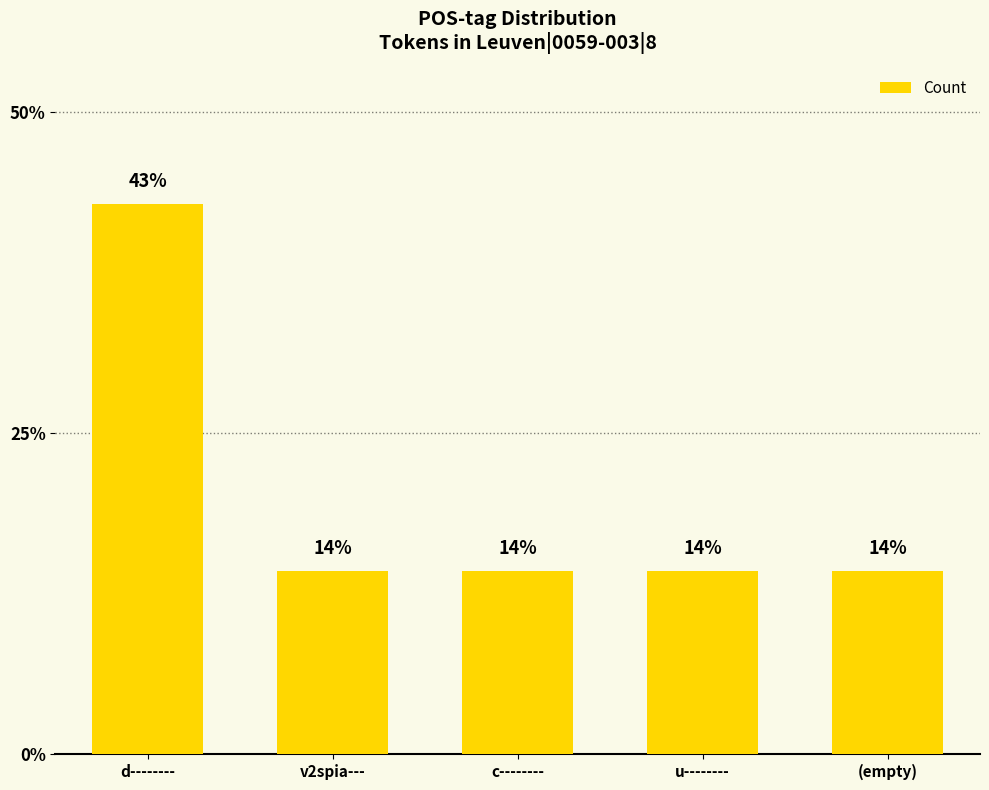

What is the maximum value shown in the chart?

0.4